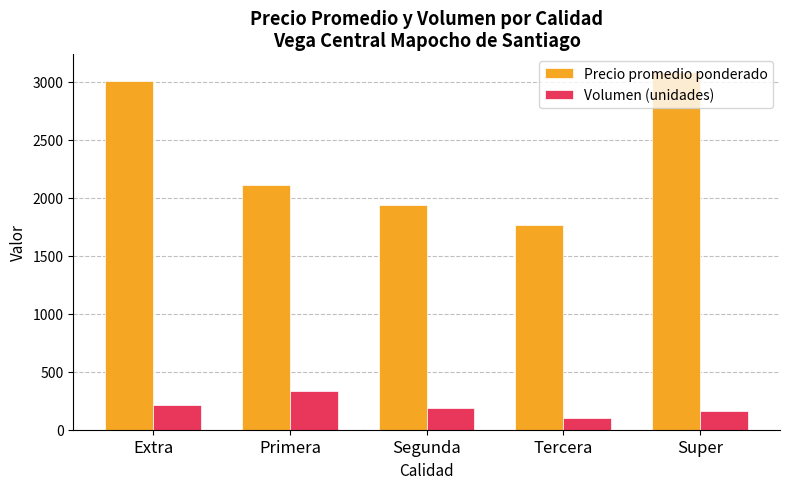

Count the number of categories in the chart.

5